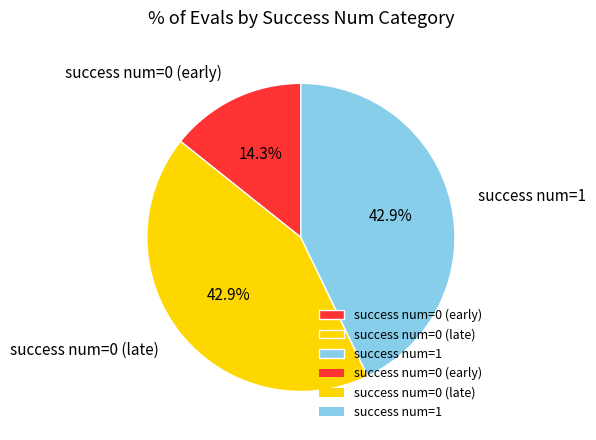

To the nearest percent, what is the difference between the largest and smallest slice percentages?

29%